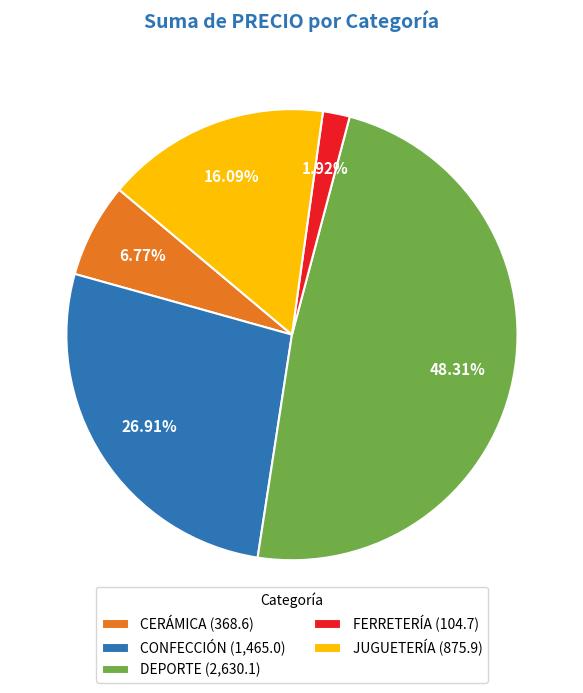

To the nearest percent, what is the average slice percentage?

20%